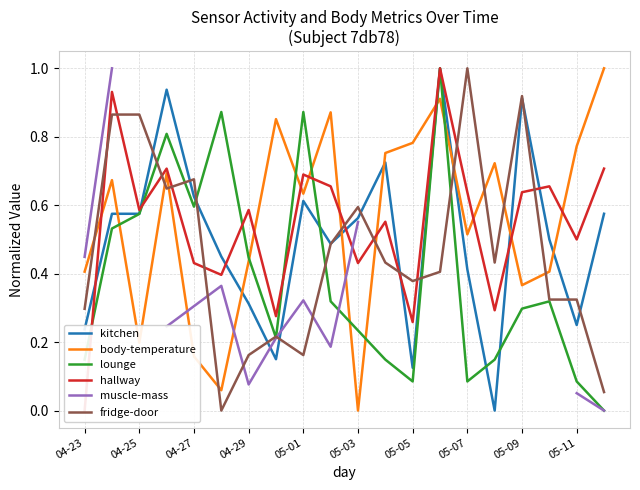

What are all the series names shown in the legend?

kitchen, body-temperature, lounge, hallway, muscle-mass, fridge-door